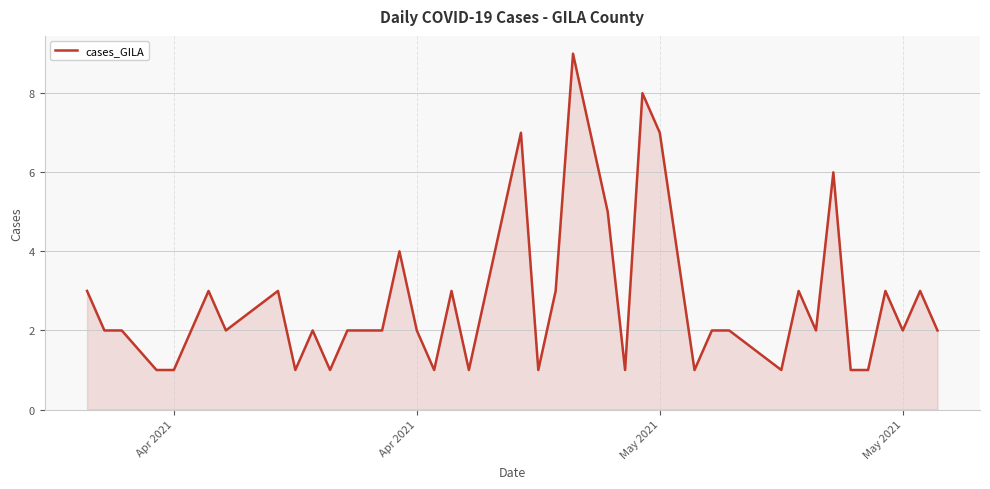

What is the difference between the maximum and minimum values?

8